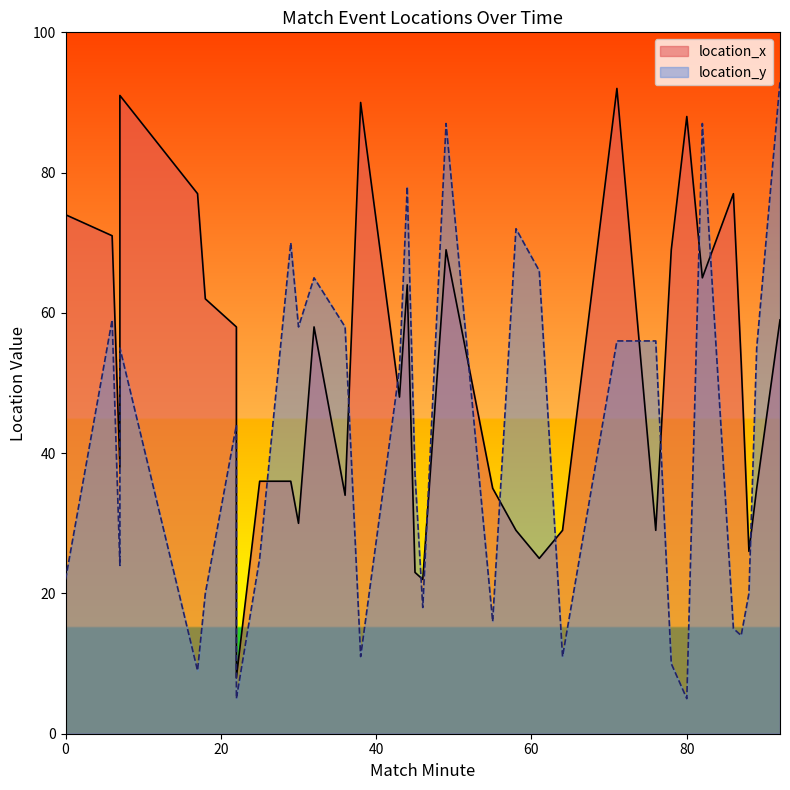

At which category is the sum across all series the highest?

49